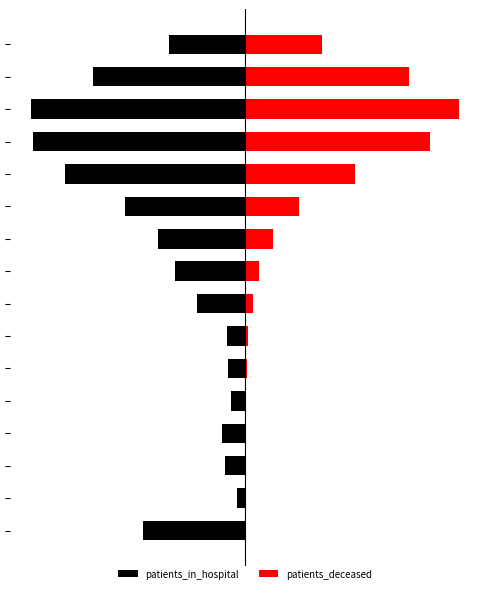

What is the approximate value of patients_deceased at 0?

15.0